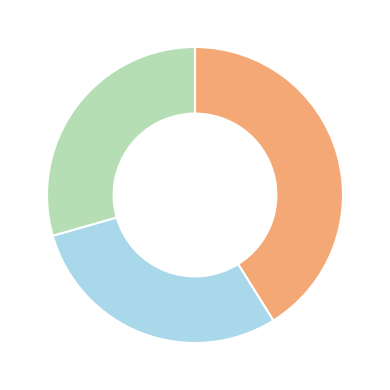

Does any single category account for the majority?

No